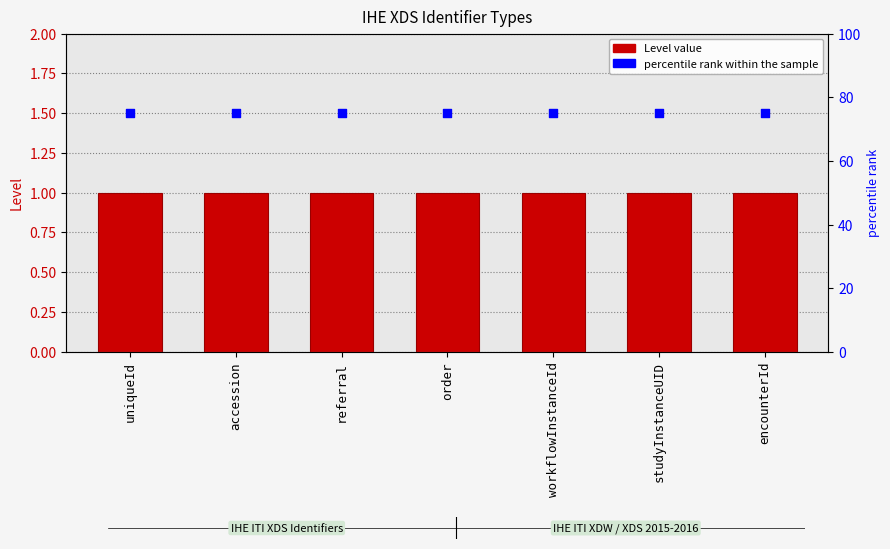

Which series has the widest spread of Y values?

Level